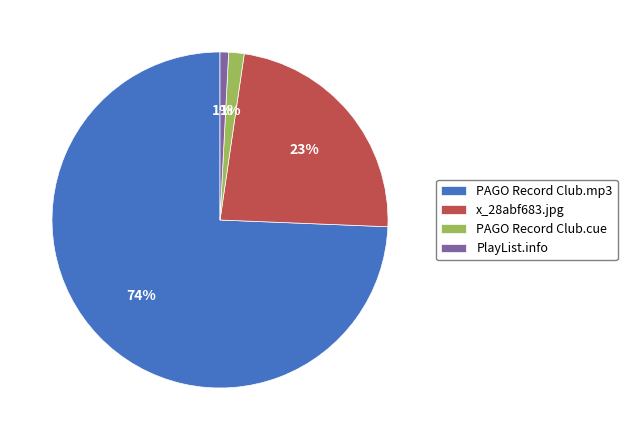

What is the ratio of the value at x_28abf683.jpg to the value at PAGO Record Club.mp3?

0.3